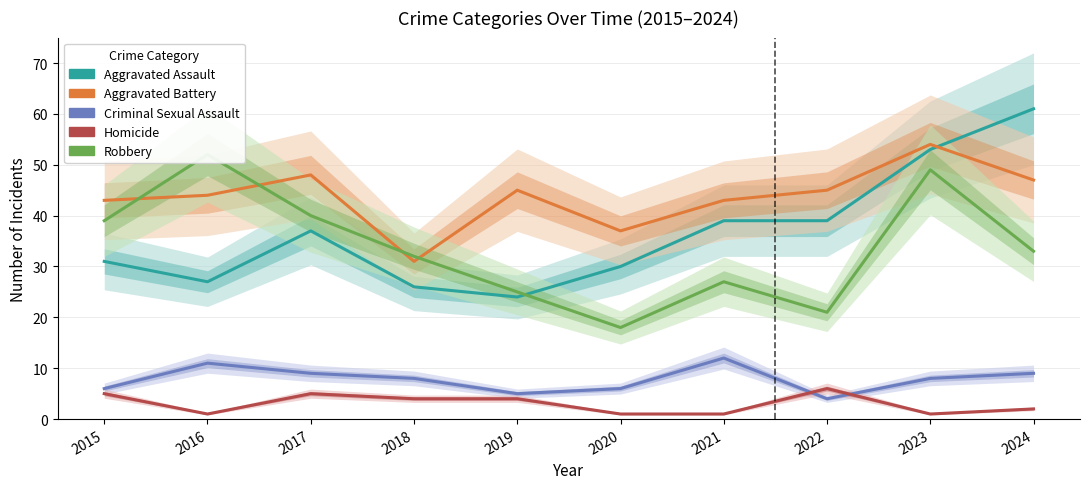

How many lines are shown in the chart?

5